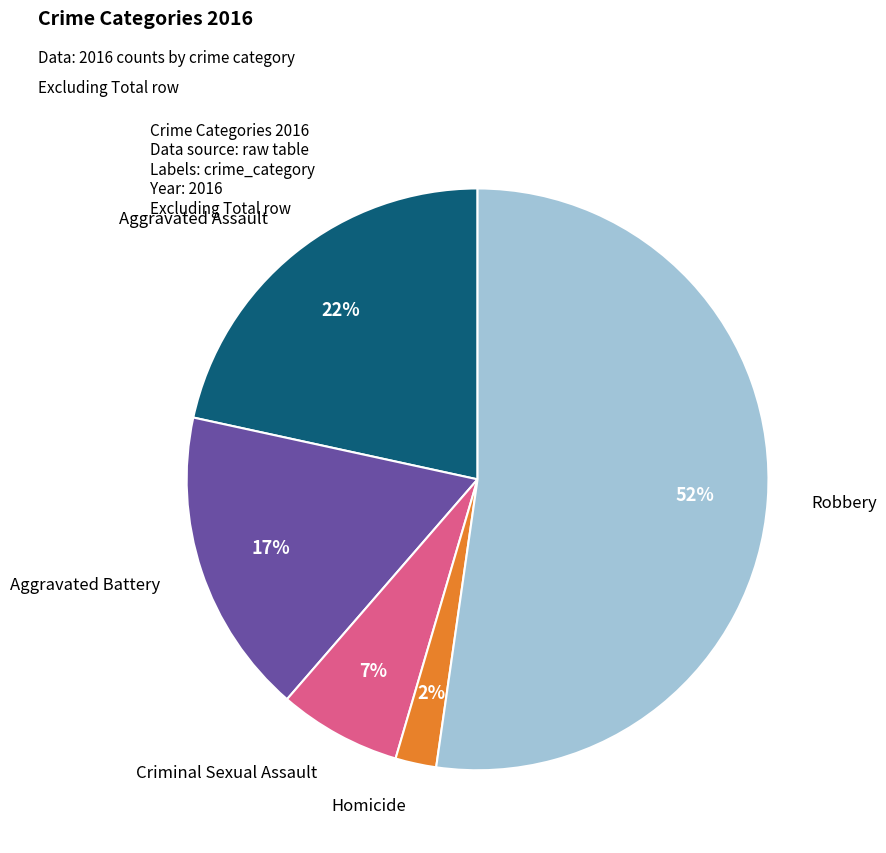

Is there any slice that represents more than half of the pie?

Yes